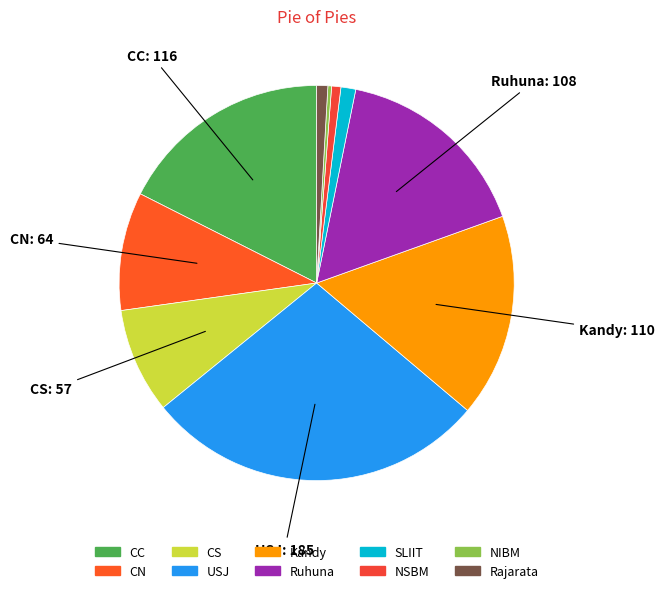

What percentage do Kandy and USJ together represent?

44.6%